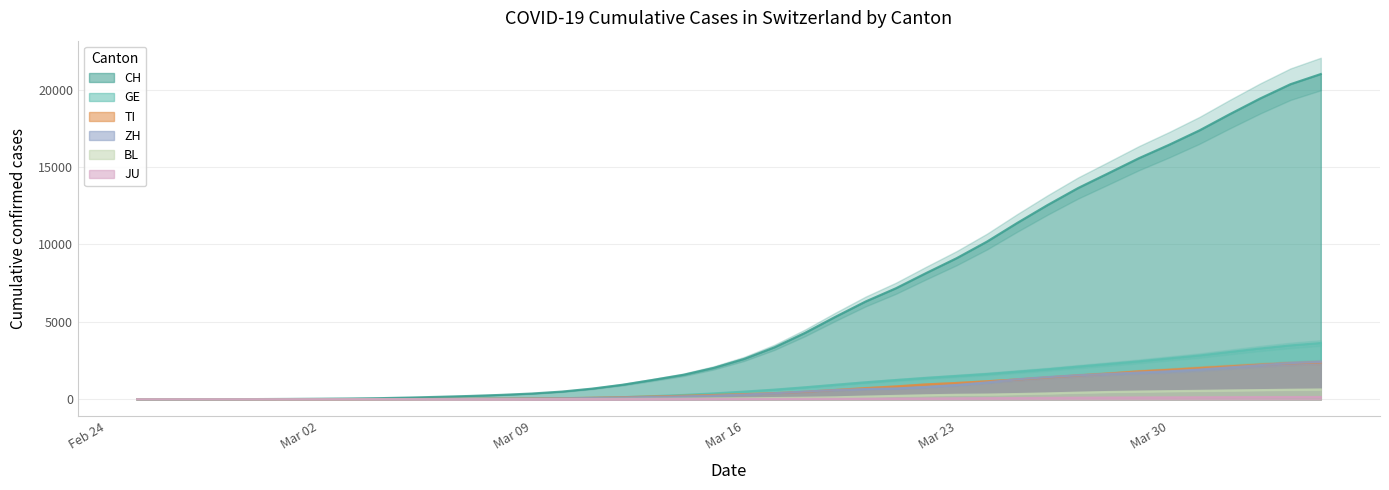

The BL series shows 0.4 at 2020-02-27. True or false?

False